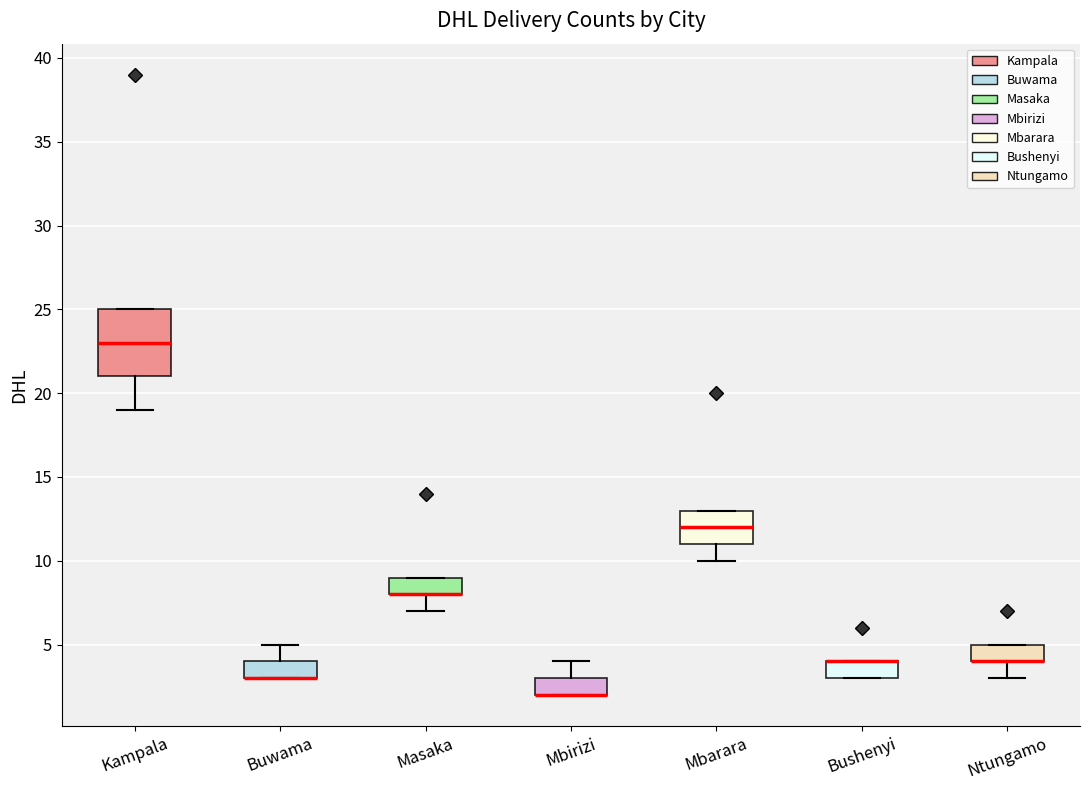

Reading left to right, read every box against the y-axis: the position of its median line, the range the box covers, and the ends of its whiskers. The values are not printed on the chart, so give them approximately, as read against the axis.

Kampala: median 23, box 21 to 25, whiskers 19 to 25
Buwama: median 3 (drawn on the box's lower edge), box 3 to 4, whiskers 3 to 5
Masaka: median 8 (drawn on the box's lower edge), box 8 to 9, whiskers 7 to 9
Mbirizi: median 2 (drawn on the box's lower edge), box 2 to 3, whiskers 2 to 4
Mbarara: median 12, box 11 to 13, whiskers 10 to 13
Bushenyi: median 4 (drawn on the box's upper edge), box 3 to 4, whiskers 3 to 4
Ntungamo: median 4 (drawn on the box's lower edge), box 4 to 5, whiskers 3 to 5